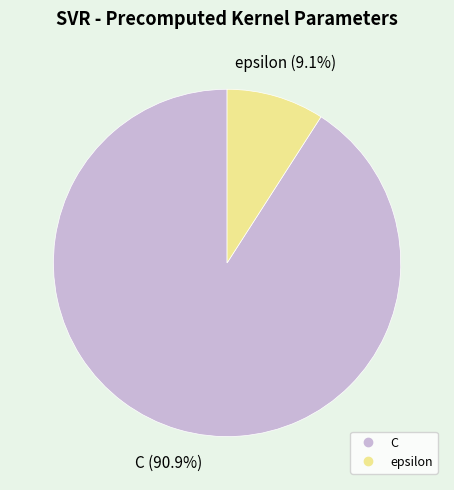

Which has a higher value, C or epsilon?

C